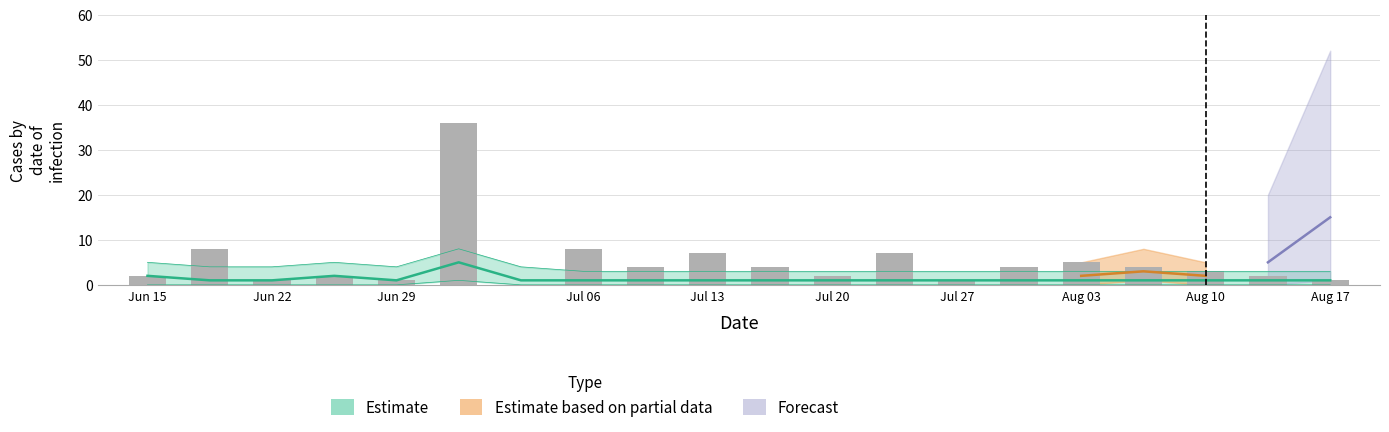

True or false: the data shows 56 at Jul 20.

False